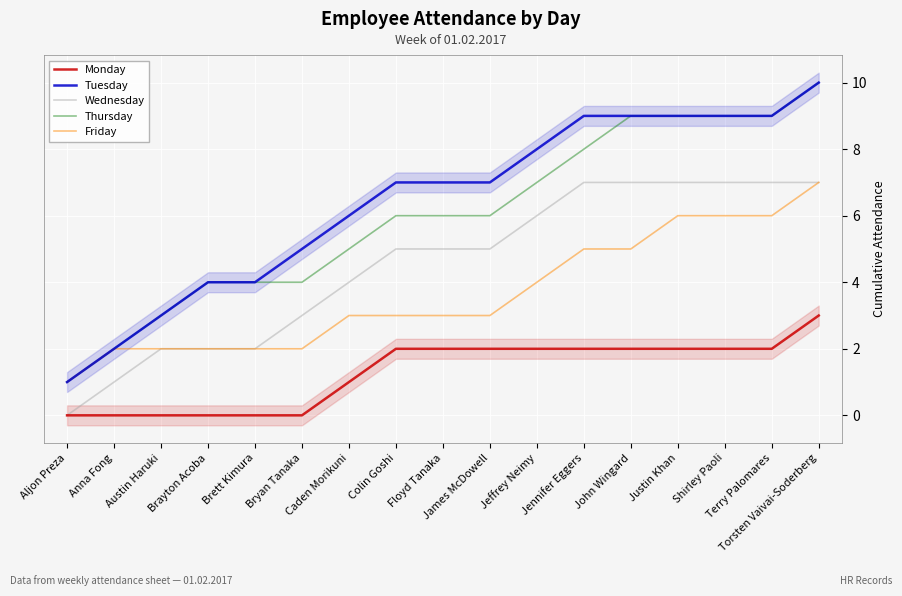

What is the difference between the maximum and minimum values in the Tuesday series?

9